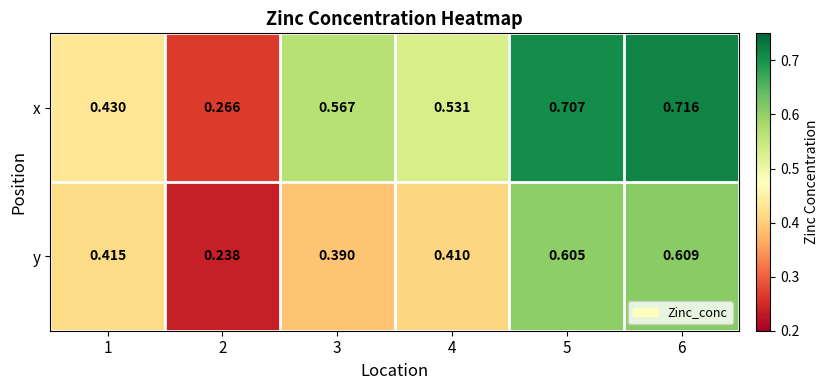

Is the value of x at 2 greater than the value of y at 2?

Yes